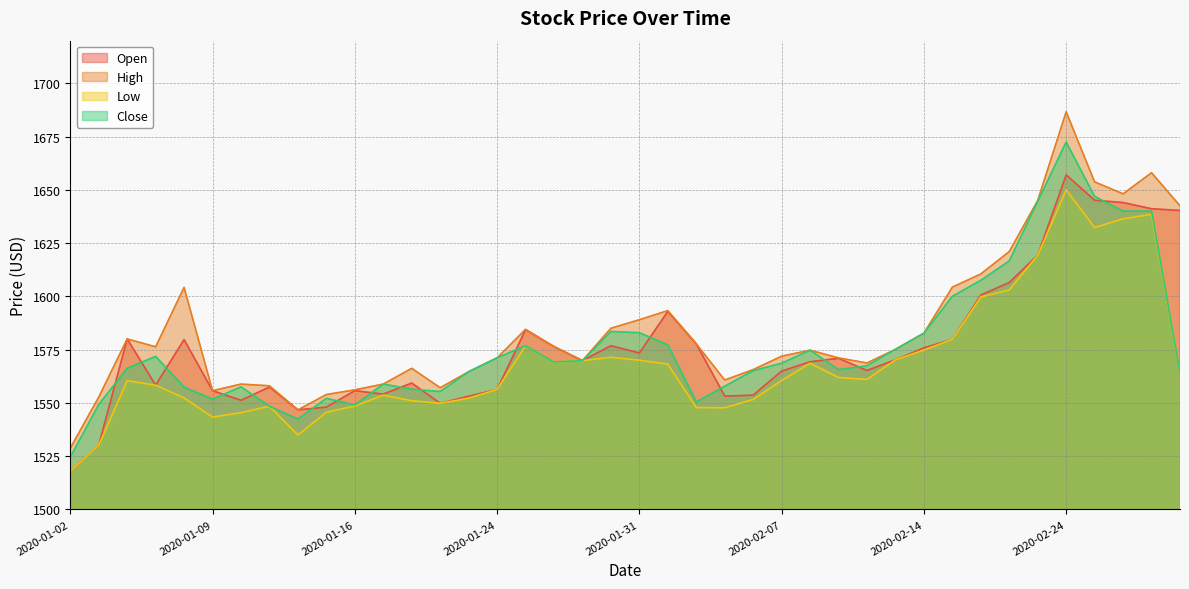

How many data points in High are above 1575?

20